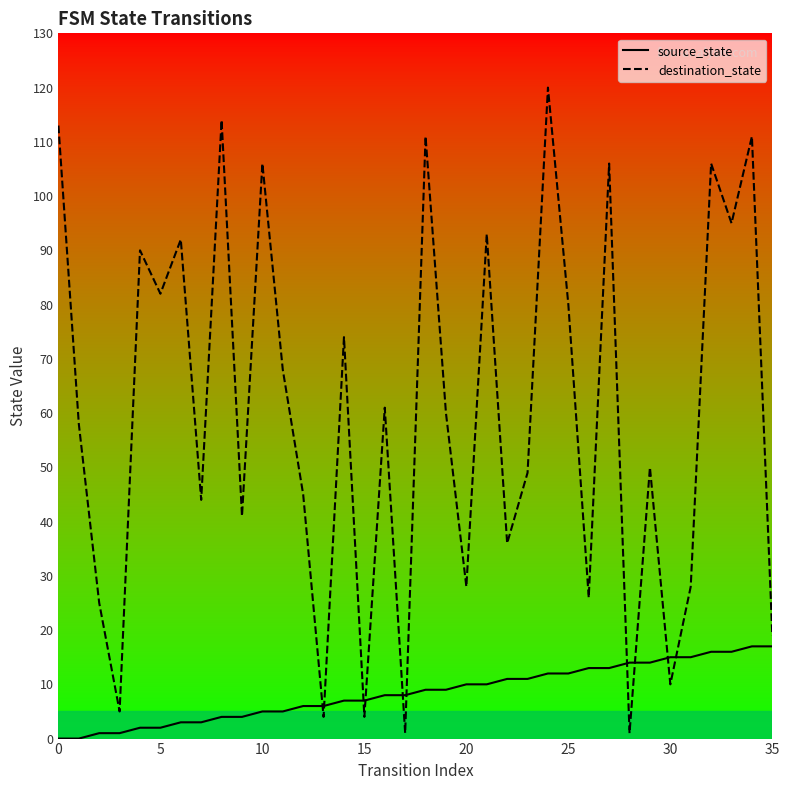

Is it true that source_state equals 5 at 35?

False